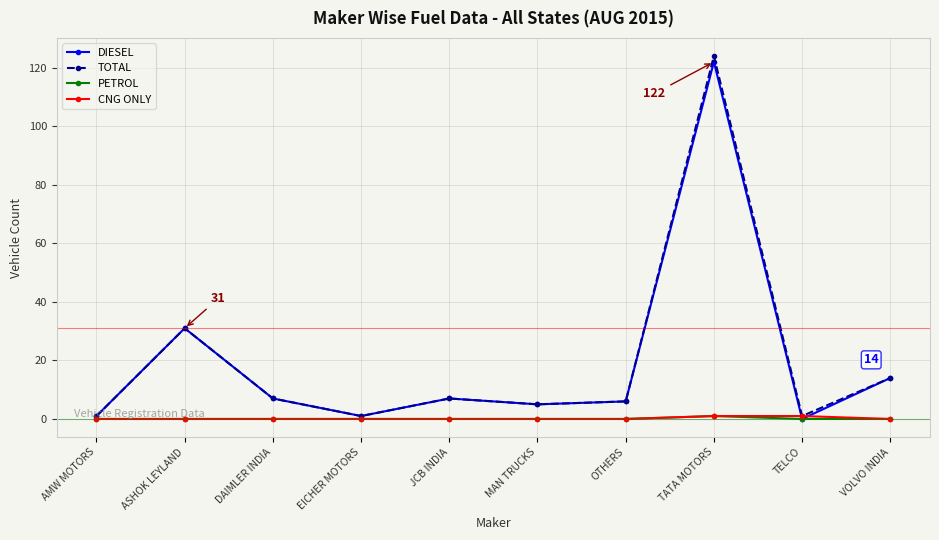

True or false: CNG ONLY has a value of 0 at EICHER MOTORS.

True